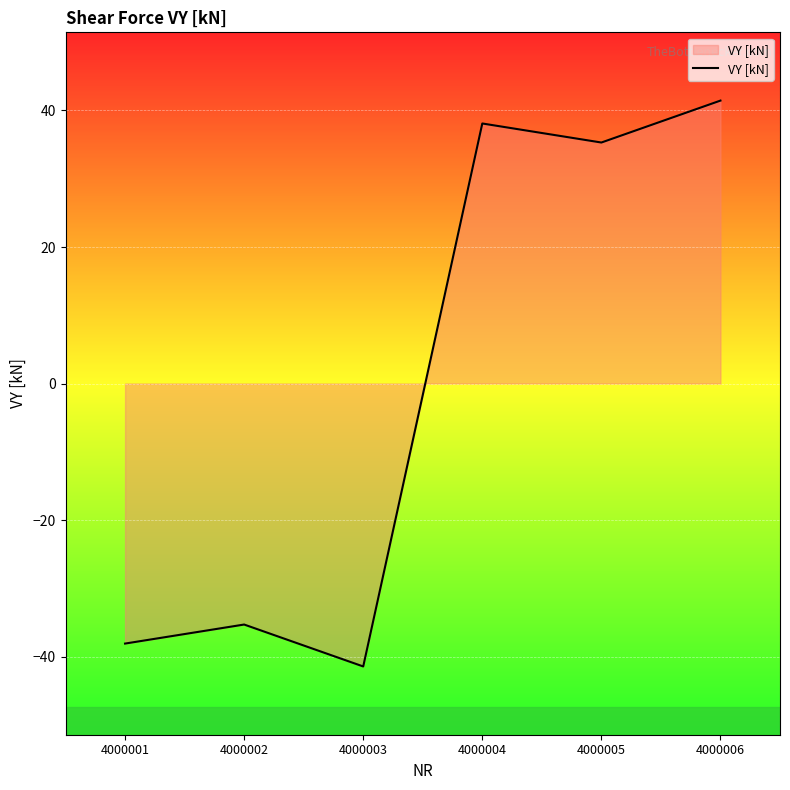

What is the difference between the second highest and second lowest values?

76.2